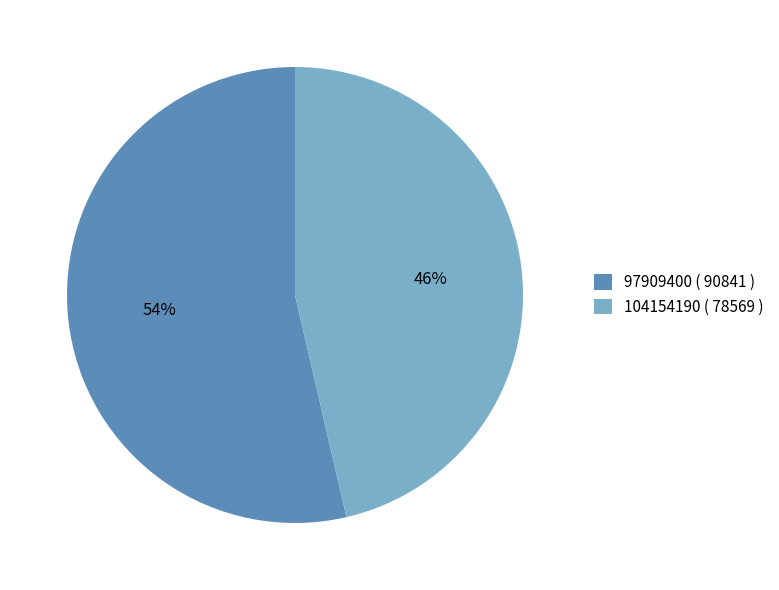

Between 104154190 and 97909400, which is larger?

97909400